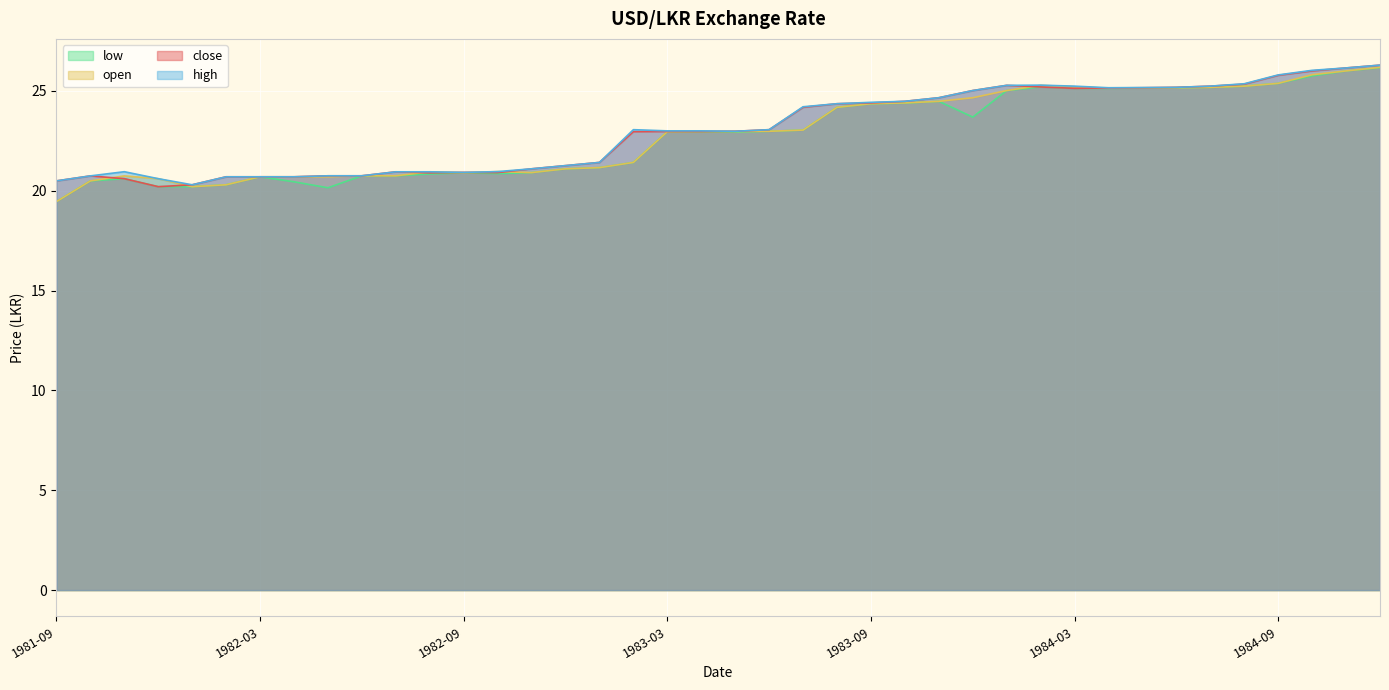

In open, how many points are lower than both neighbors (excluding endpoints)?

4